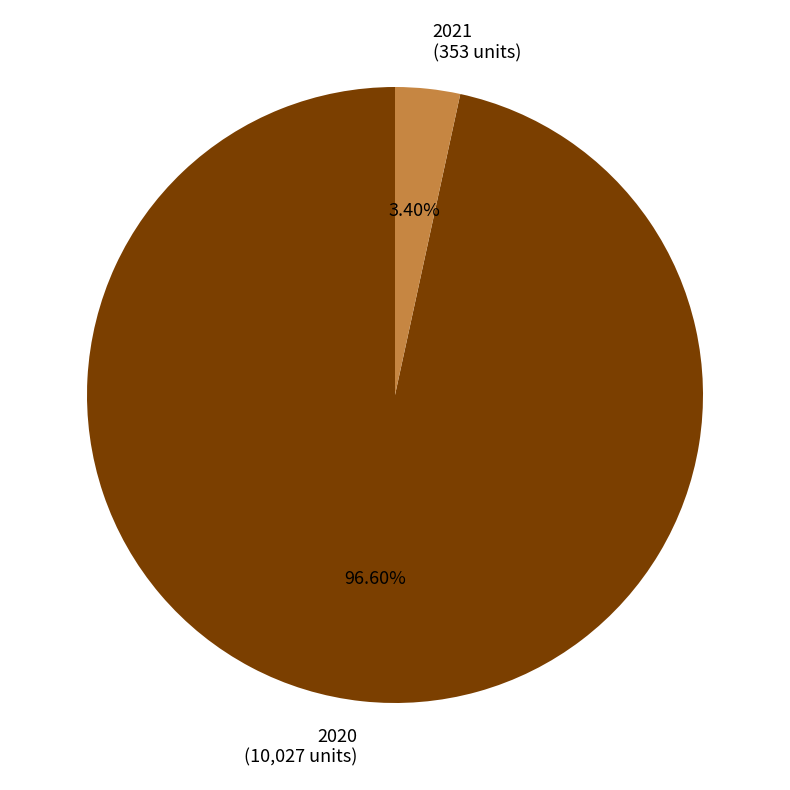

Which category has the biggest portion of the pie?

2020